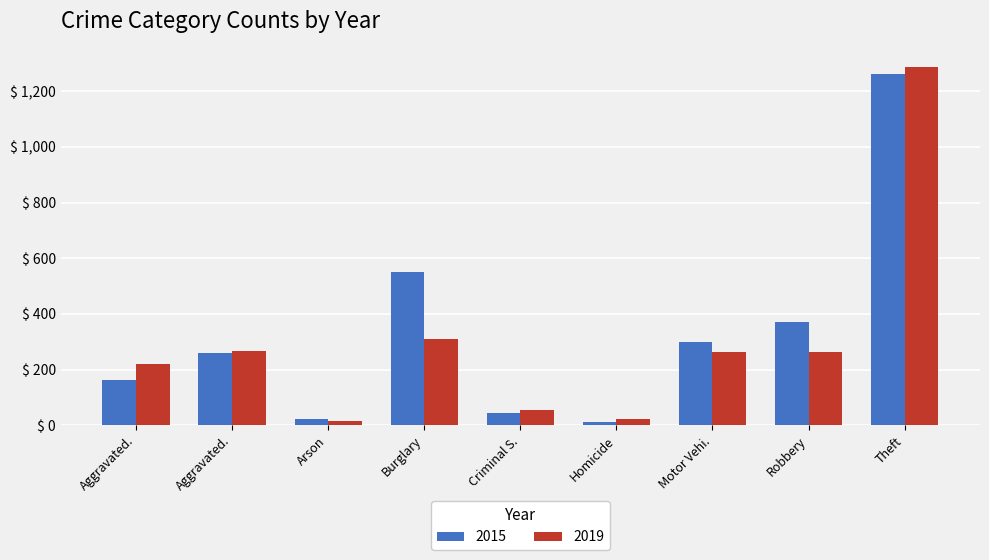

What is the difference between the maximum and minimum values in the 2015 series?

1250